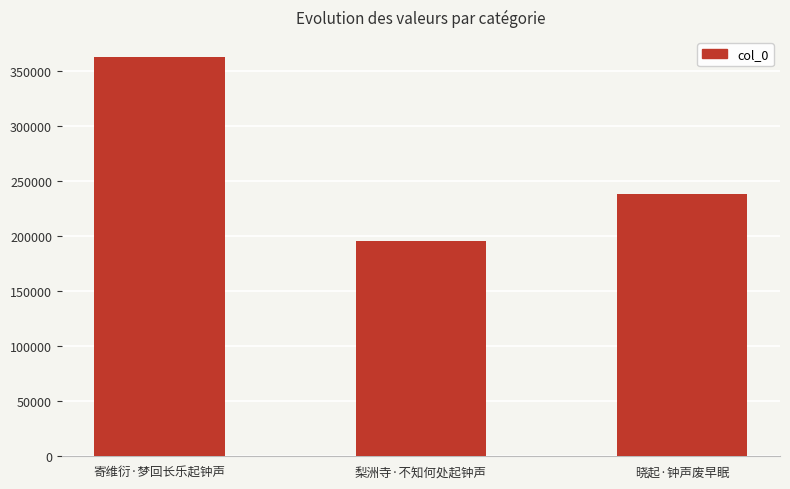

What is the minimum value shown in the chart?

195448